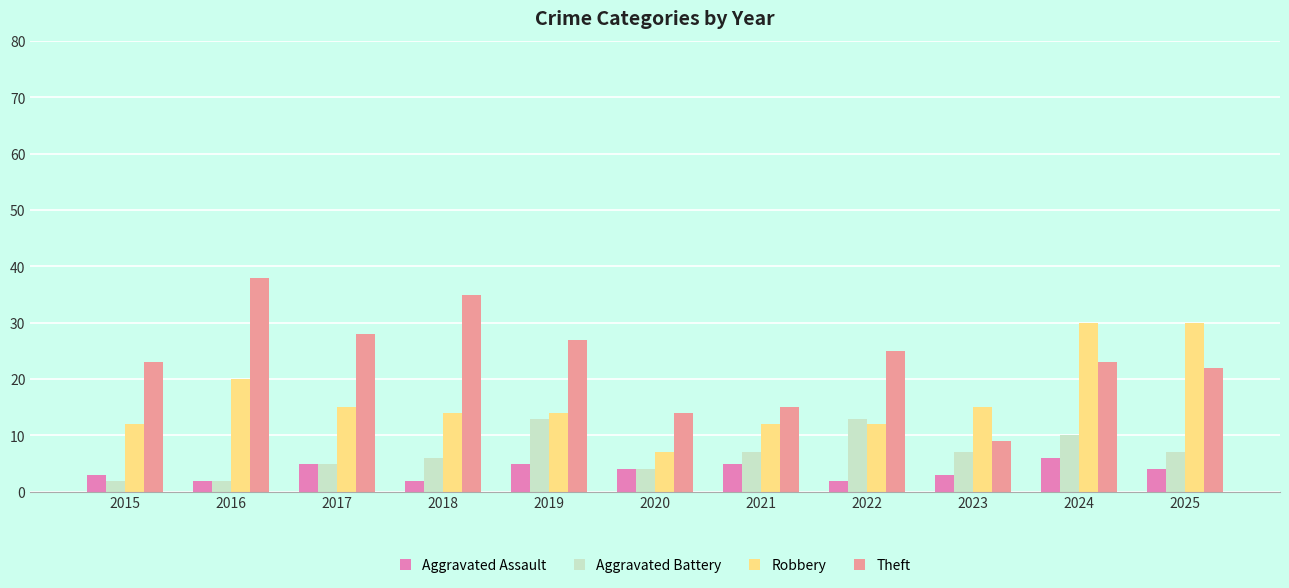

Reading right to left, what are all the values shown in this chart?

Aggravated Assault: 4	6	3	2	5	4	5	2	5	2	3
Aggravated Battery: 7	10	7	13	7	4	13	6	5	2	2
Robbery: 30	30	15	12	12	7	14	14	15	20	12
Theft: 22	23	9	25	15	14	27	35	28	38	23